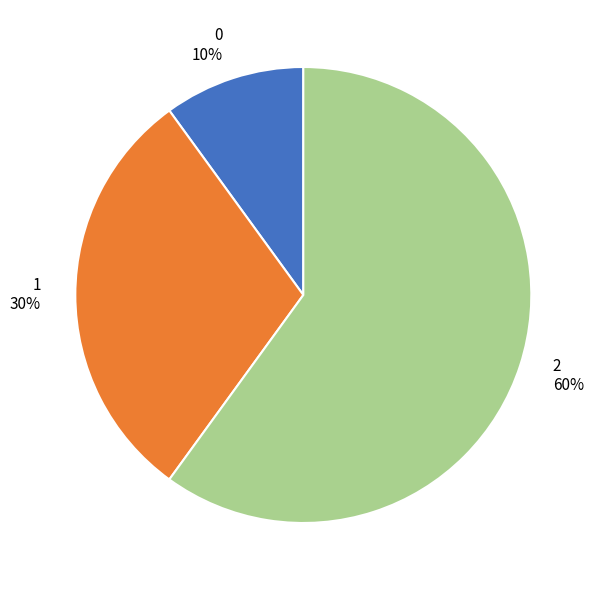

To the nearest percent, what is the difference between the largest and smallest slice percentages?

50%